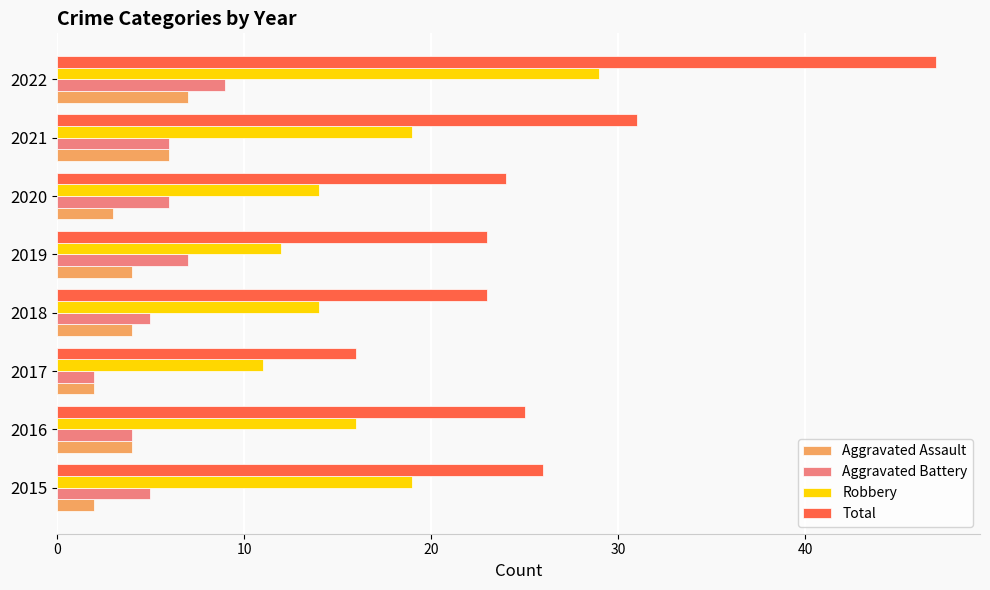

Rank the series at 2020 from highest to lowest value.

Total, Robbery, Aggravated Battery, Aggravated Assault